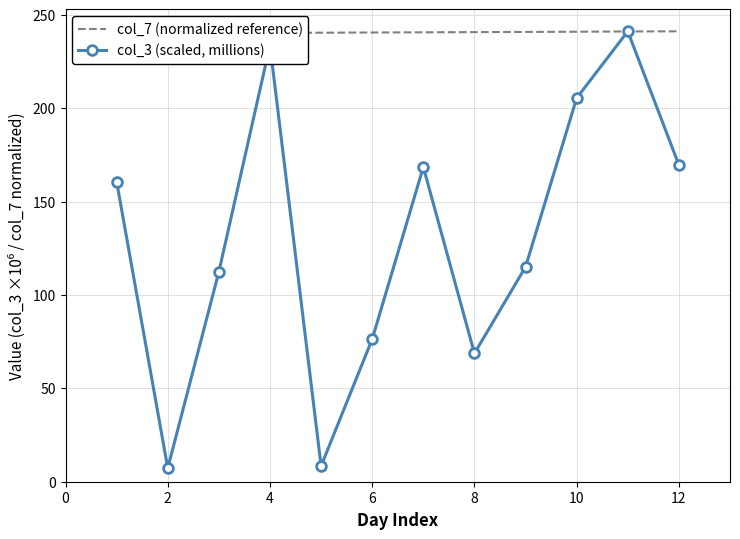

True or false: col_3 (scaled, millions) has more than 2 interior local peaks.

True